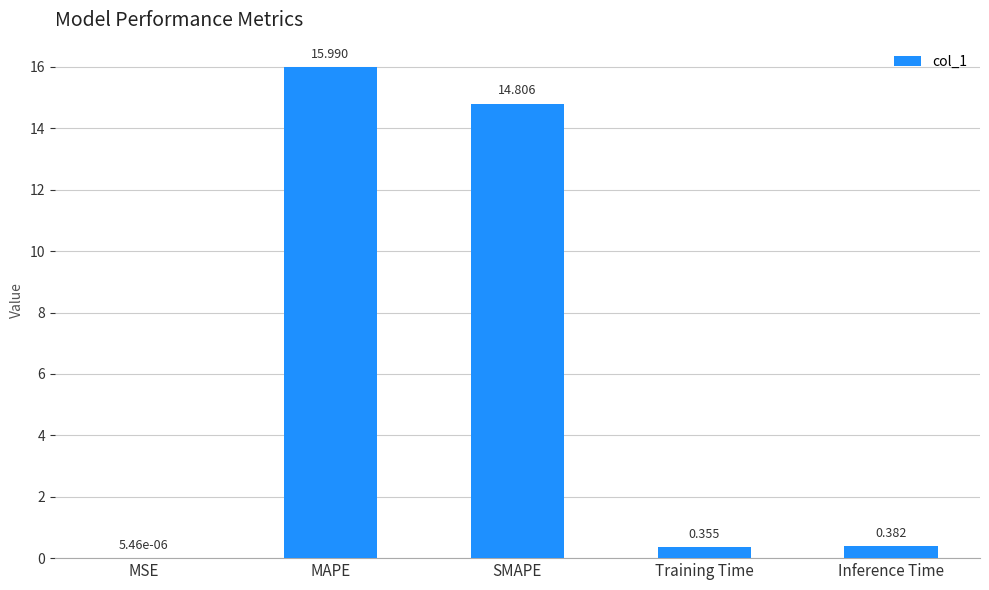

Between SMAPE and Inference Time, which is larger?

SMAPE